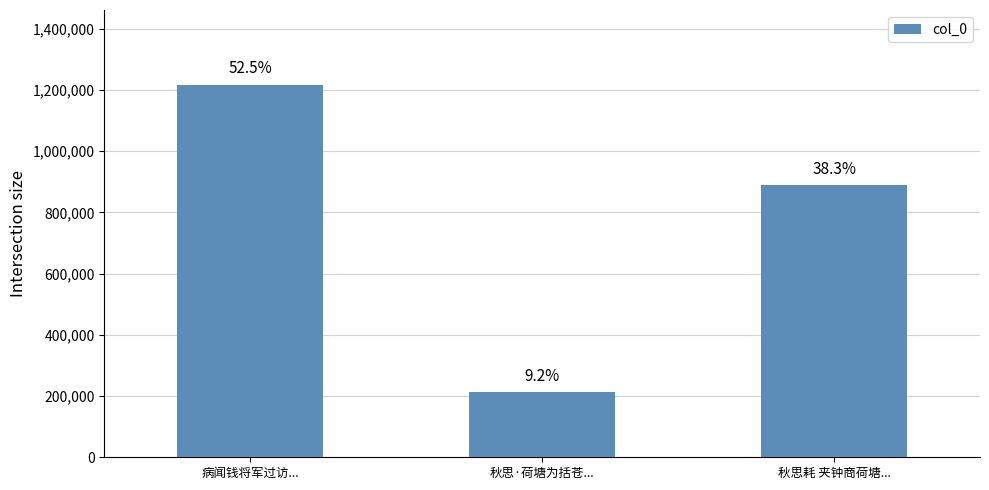

How many bars are there in total?

3